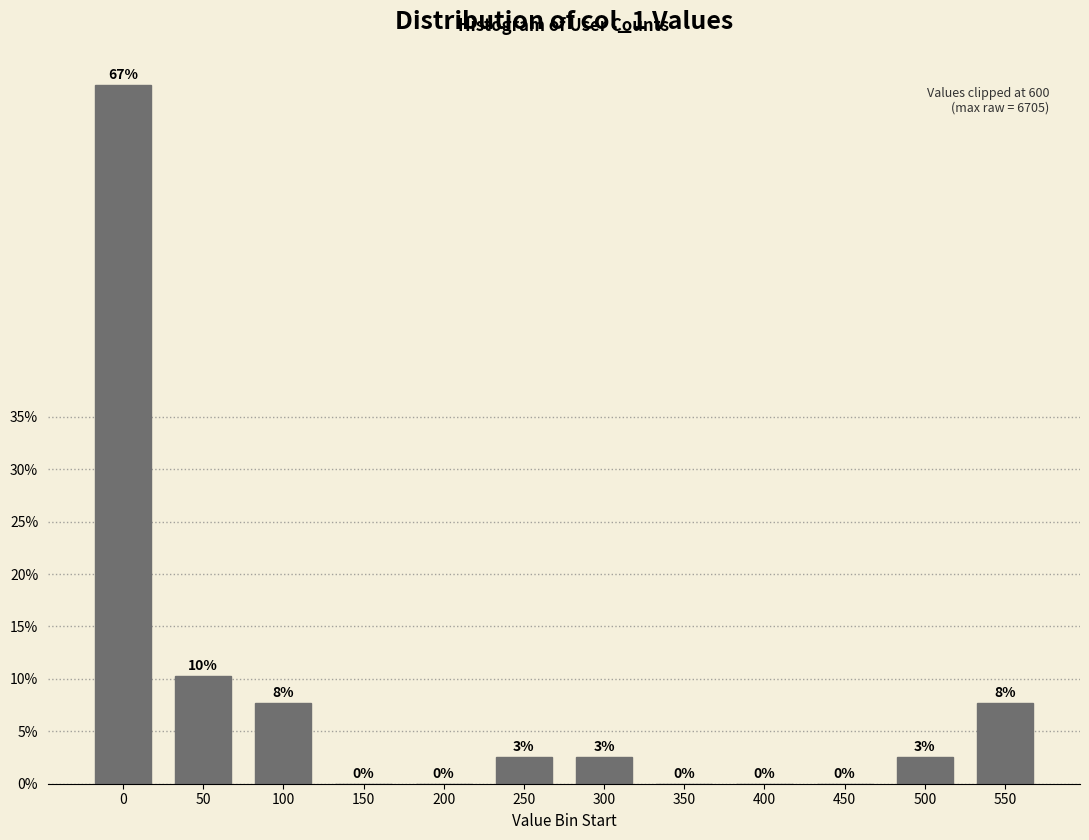

What is the ratio of the value at 550 to the value at 100?

1.0